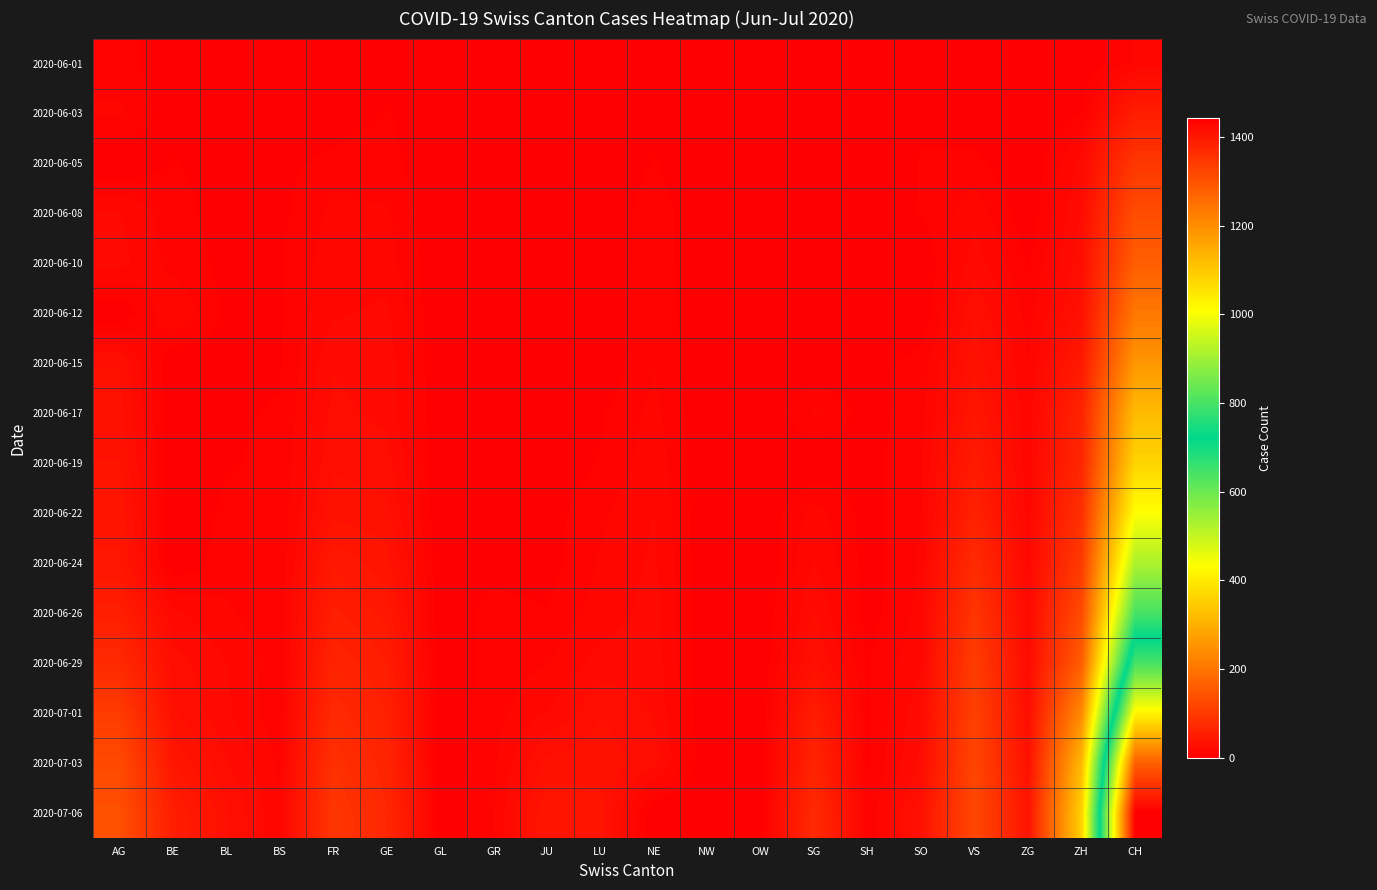

How many categories are shown in the chart?

20